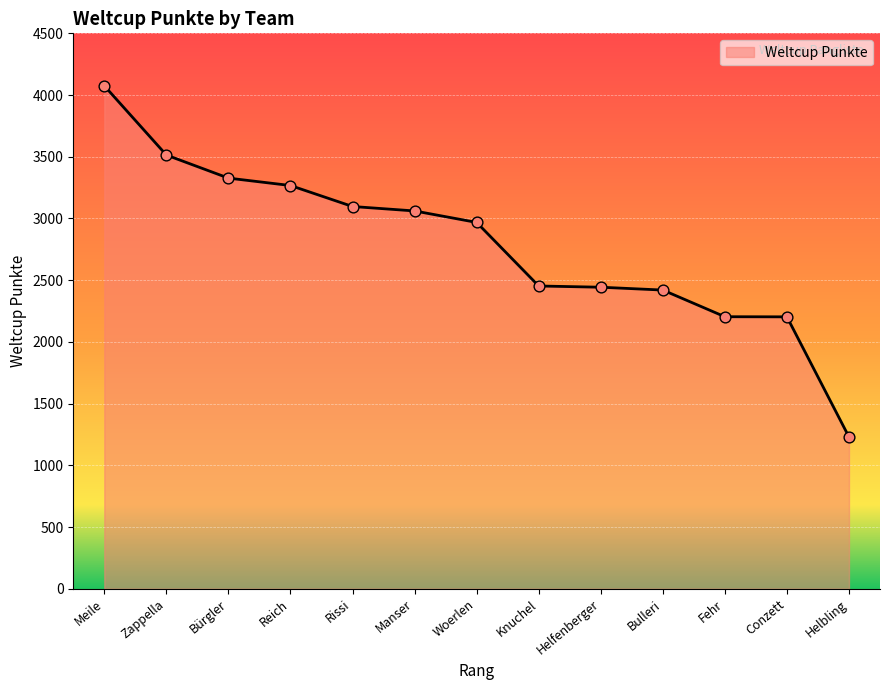

What is the change in value from Helfenberger to Conzett?

-240